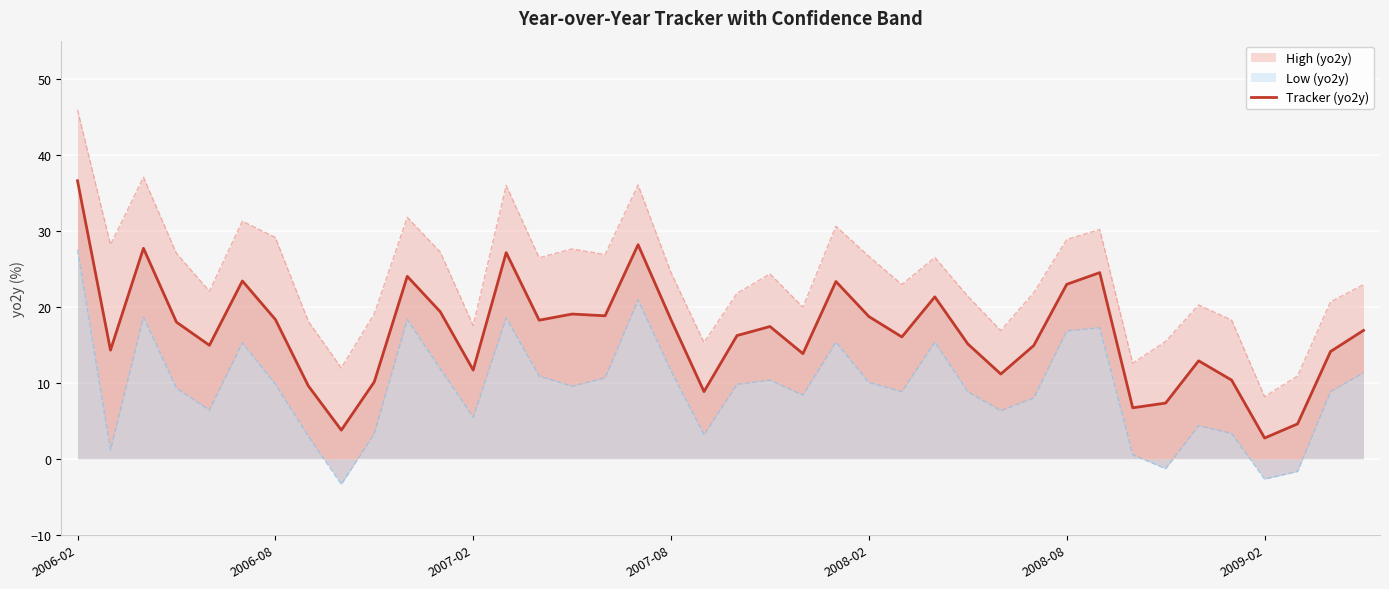

Count the number of values greater than 16.

22